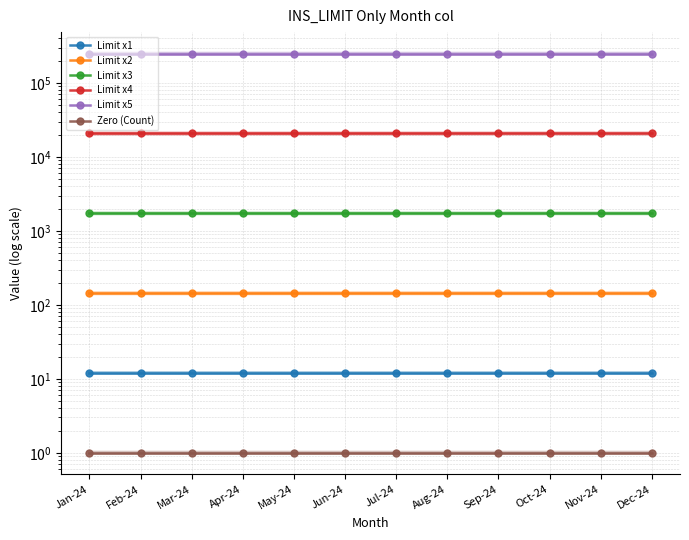

At how many categories does at least one series exceed 105878?

12